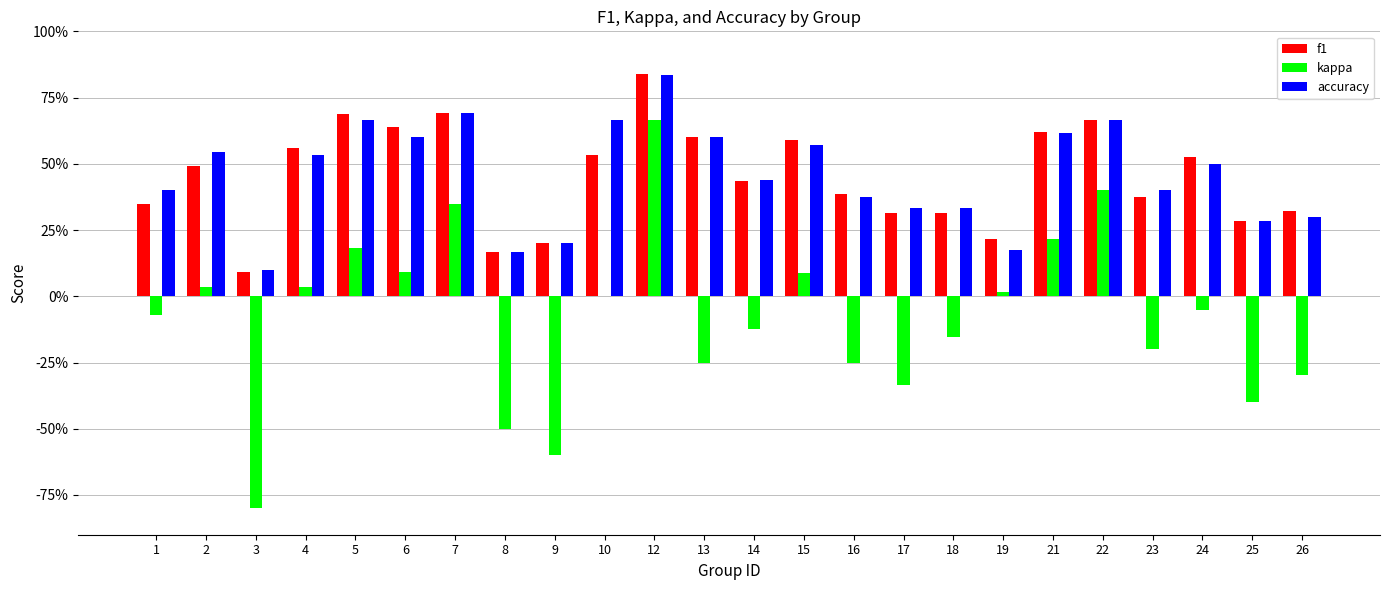

List the series in order of their peak value, highest first.

f1, accuracy, kappa